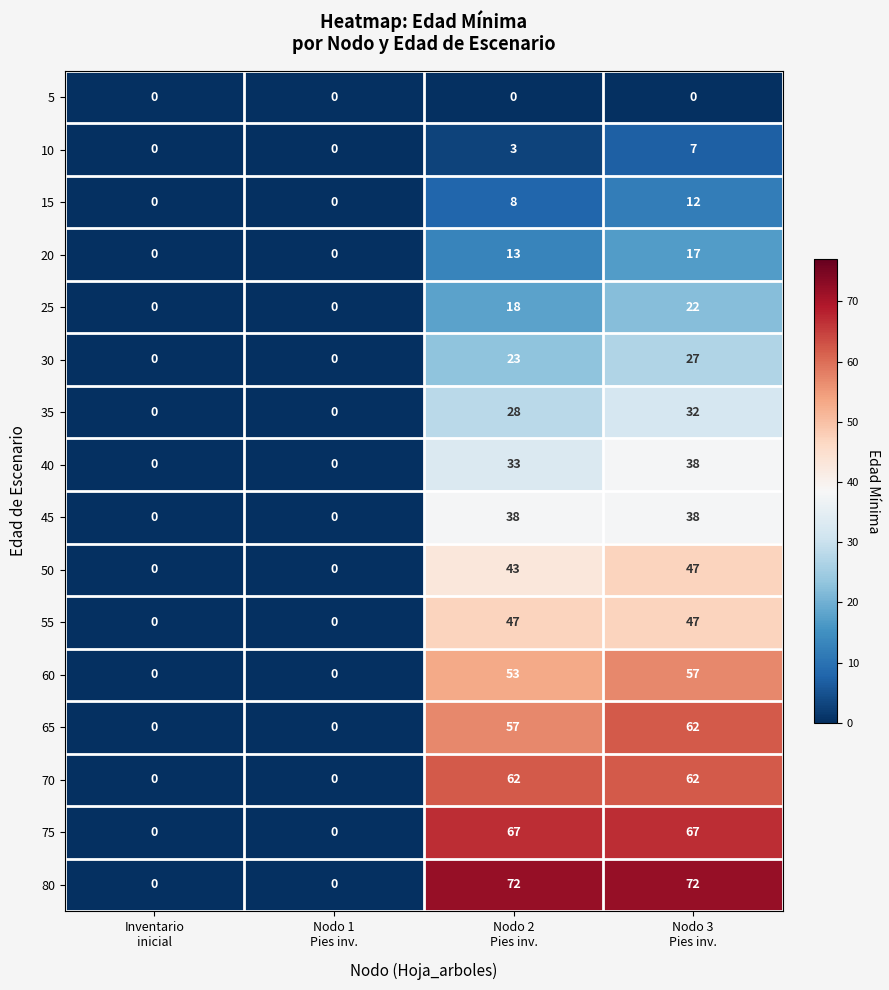

What is the maximum value shown in the chart?

72